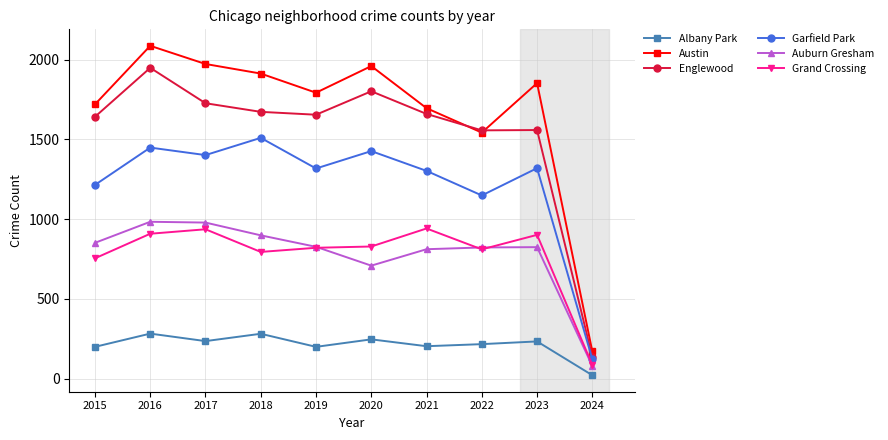

How many values in the Austin series are below 1852?

5